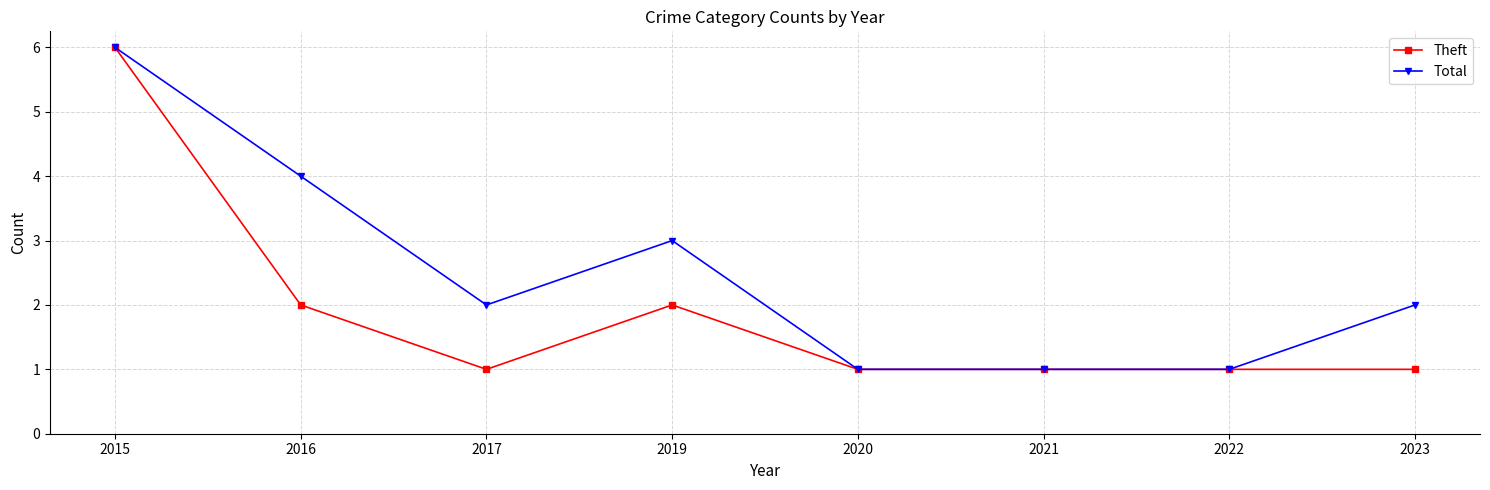

Is this an area chart (filled region under the line)?

No